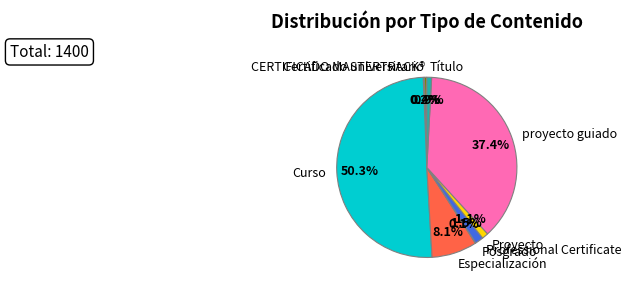

Which slice represents more than half of the pie?

Curso